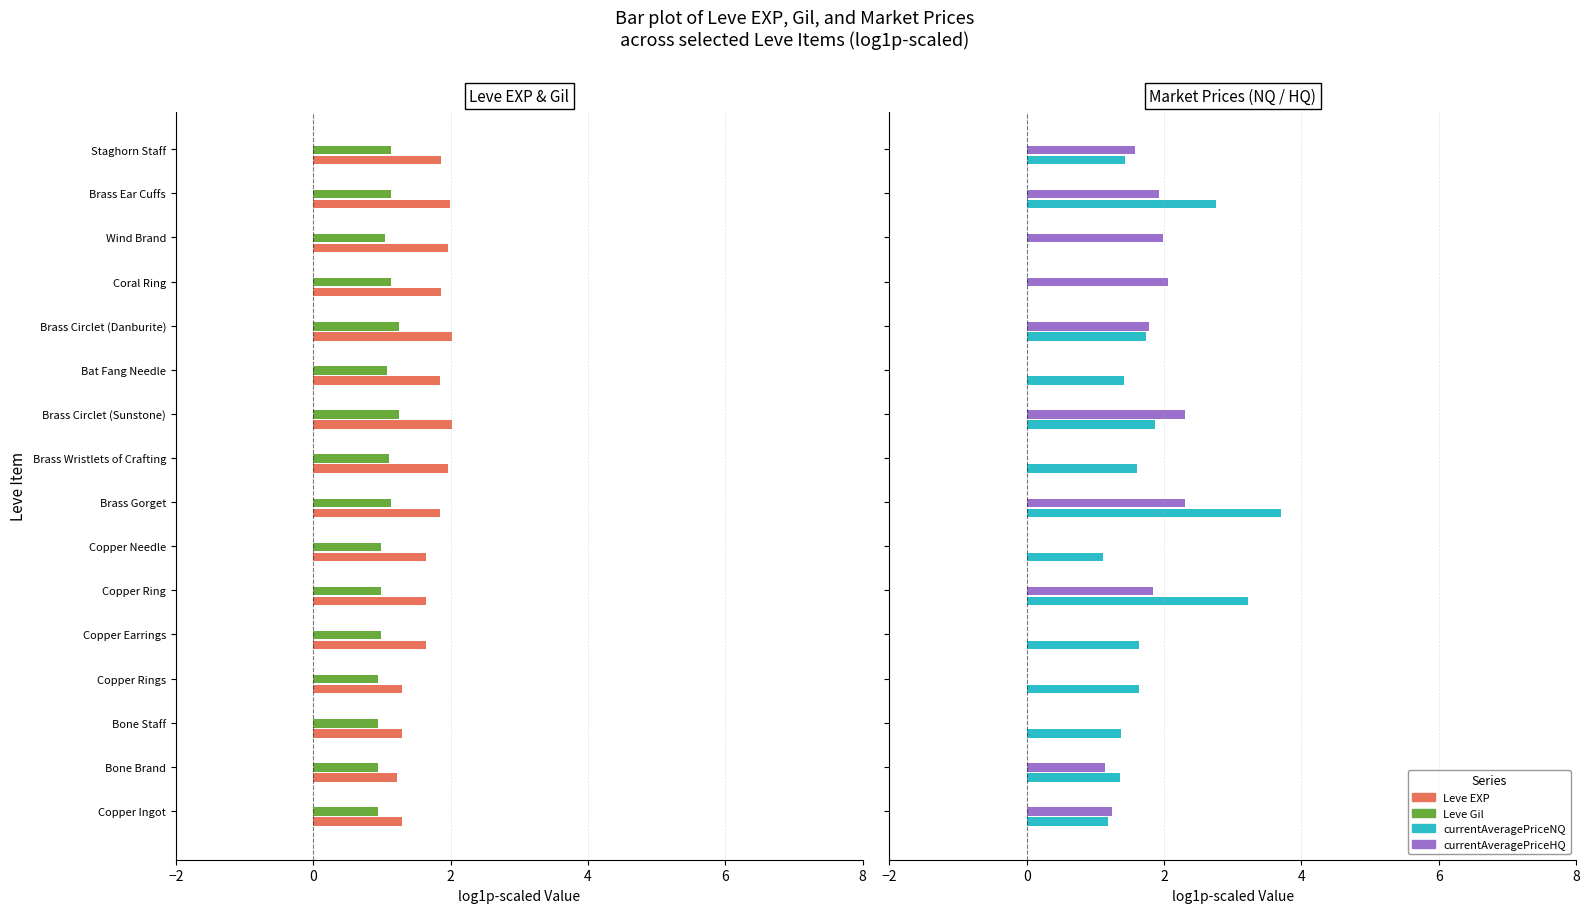

How many groups of bars are there?

16